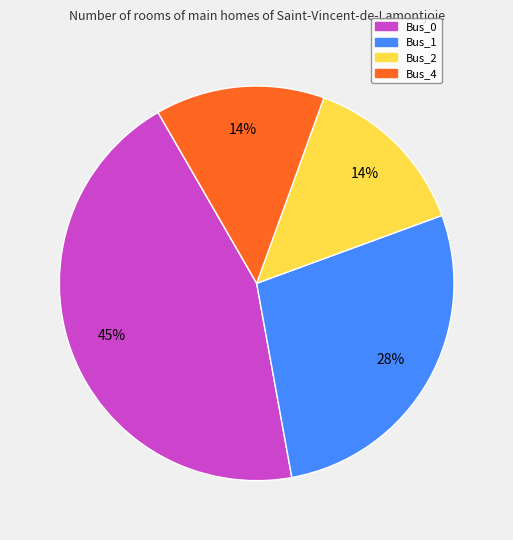

To the nearest percent, what portion does Bus_4 represent?

14%